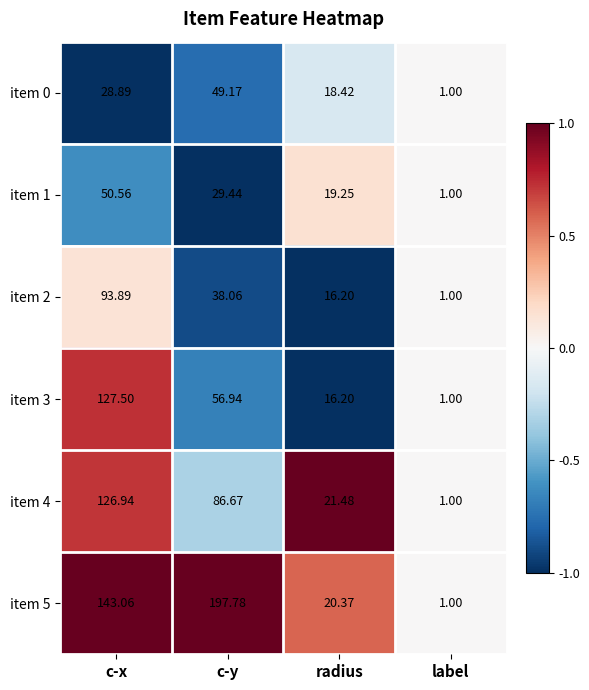

At which category is the sum across all series the highest?

c-x